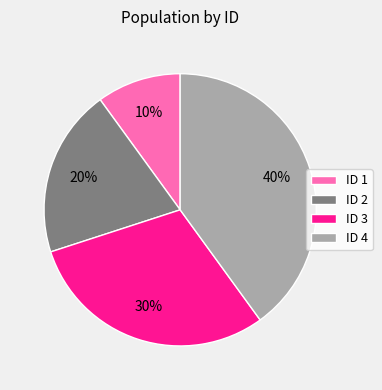

Rank the categories by value from lowest to highest.

ID 1, ID 2, ID 3, ID 4